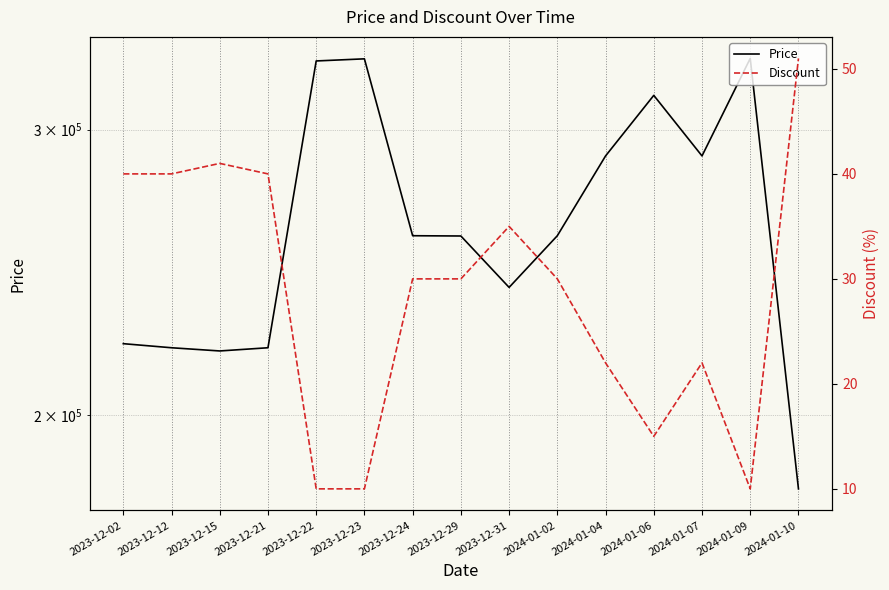

Between 2024-01-02 and 2023-12-12, which is larger?

2024-01-02